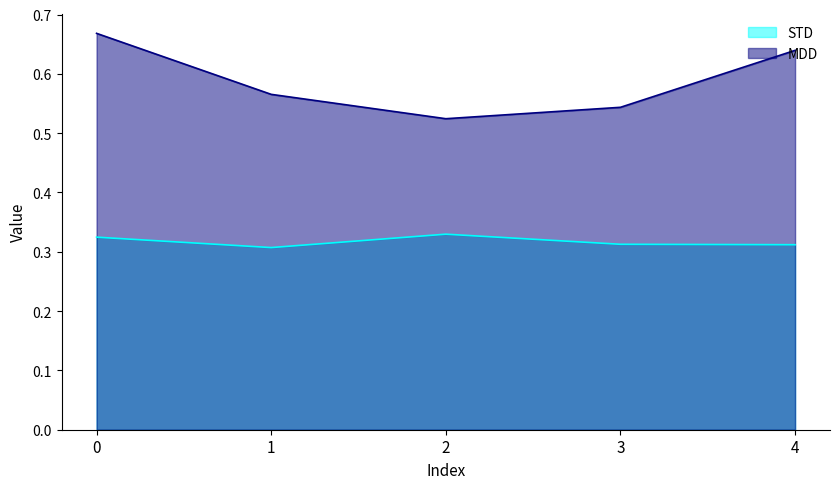

The MDD series shows 0.8 at 1. True or false?

False